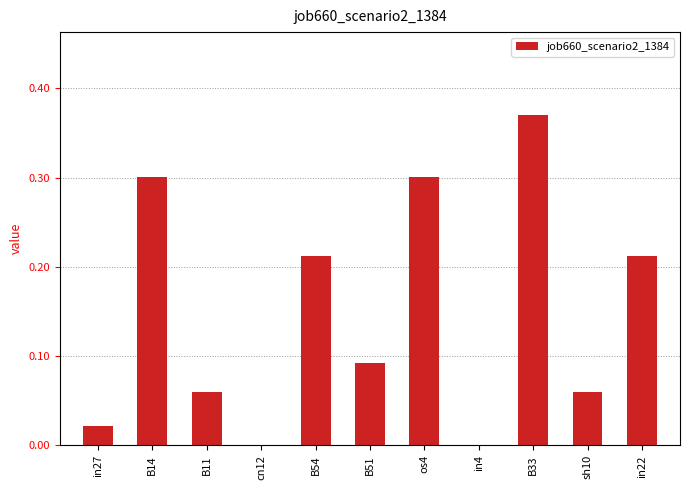

The value at os4 is 0.4. True or false?

False